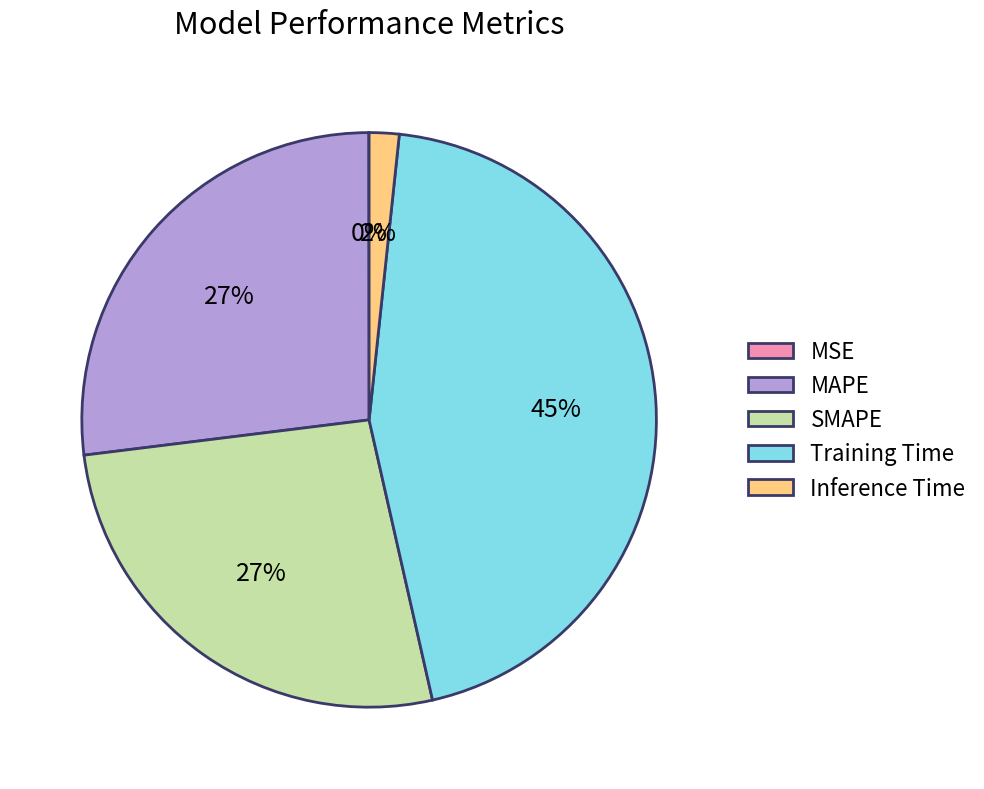

To the nearest percent, what is the difference between the largest and smallest slice percentages?

45%